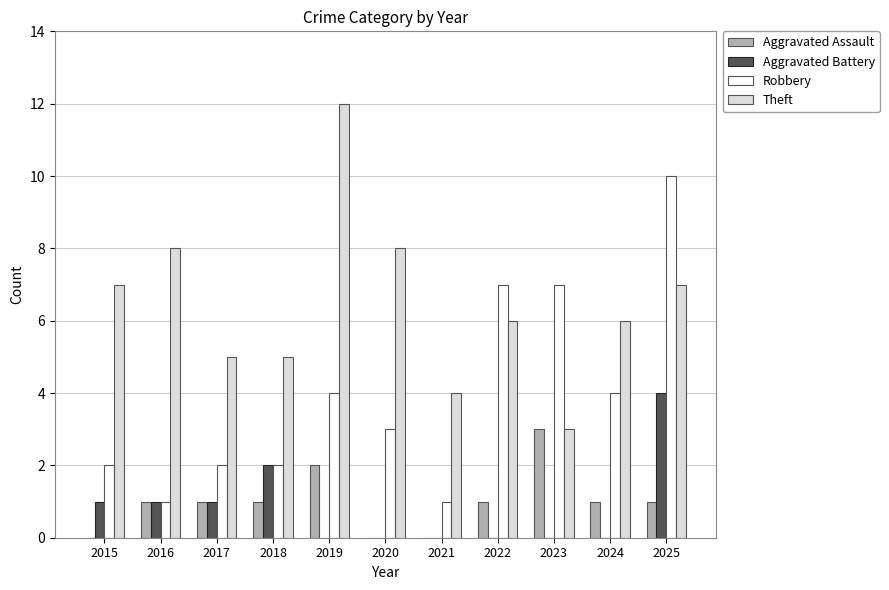

What is the approximate value of Theft at 2024?

6